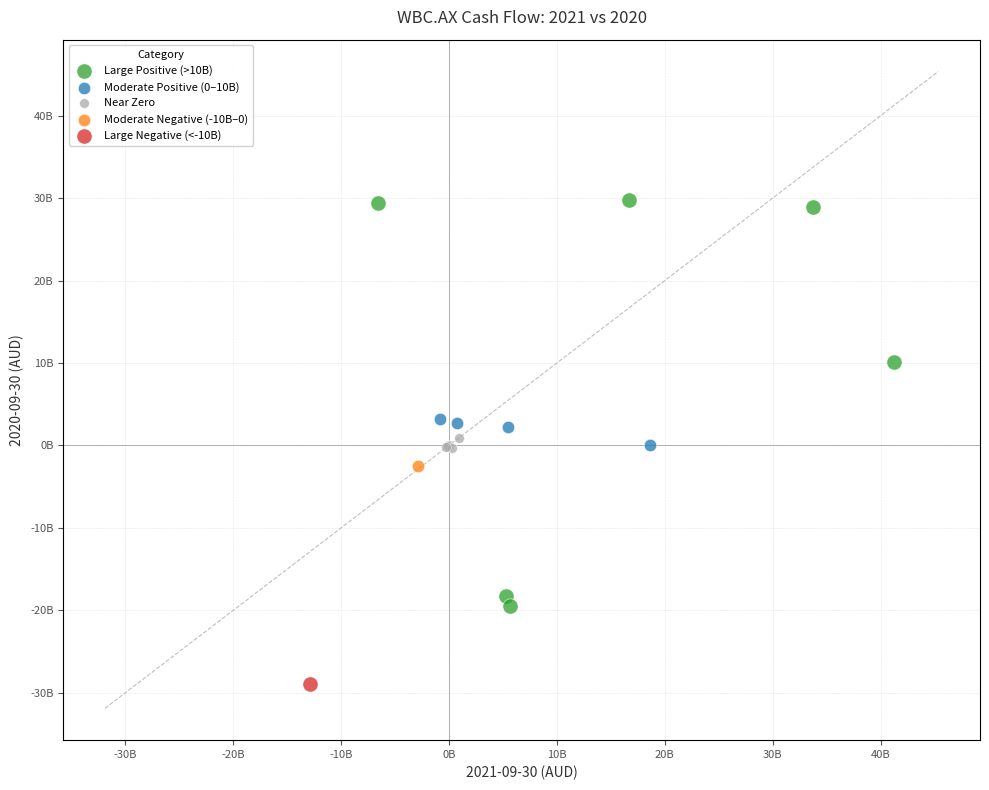

What are all the series names shown in the legend?

Large Positive (>10B), Moderate Positive (0–10B), Near Zero, Moderate Negative (-10B–0), Large Negative (<-10B)